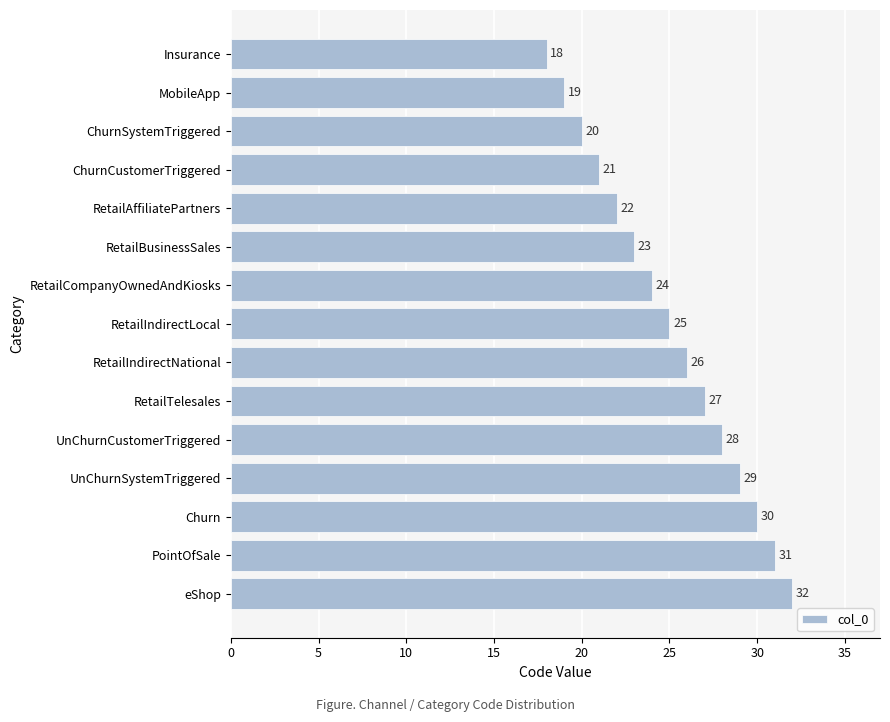

Does the chart contain stacked bars?

No